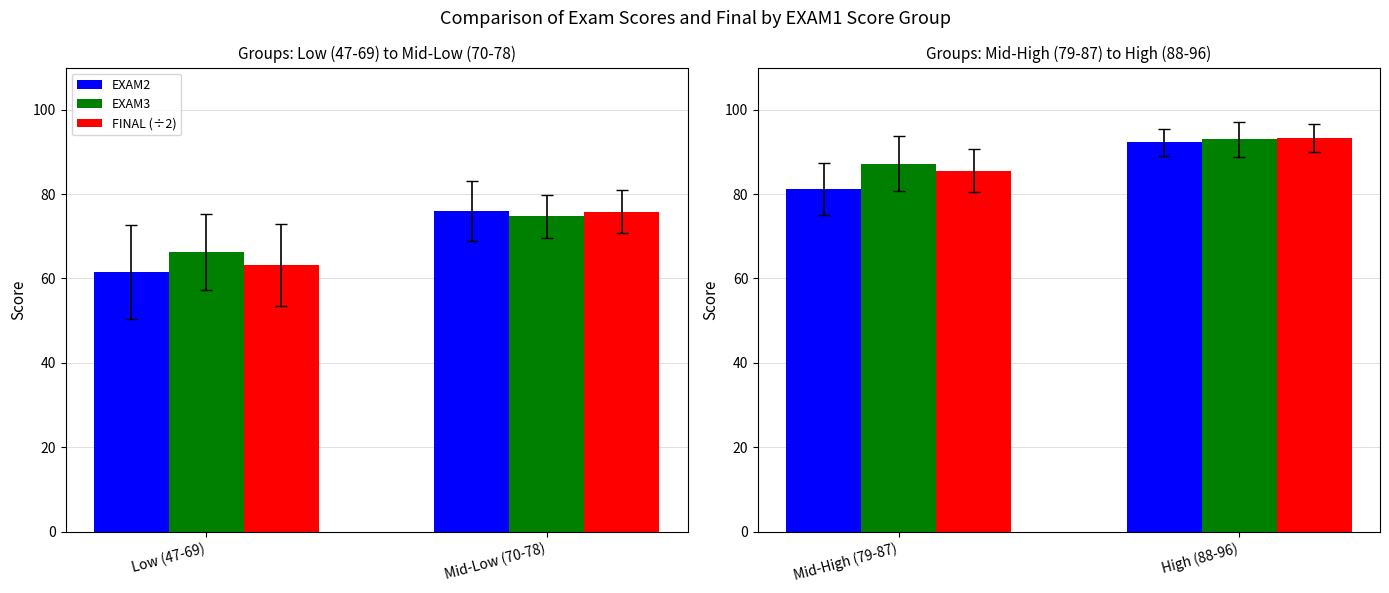

How many values in the EXAM2 series exceed 92?

1